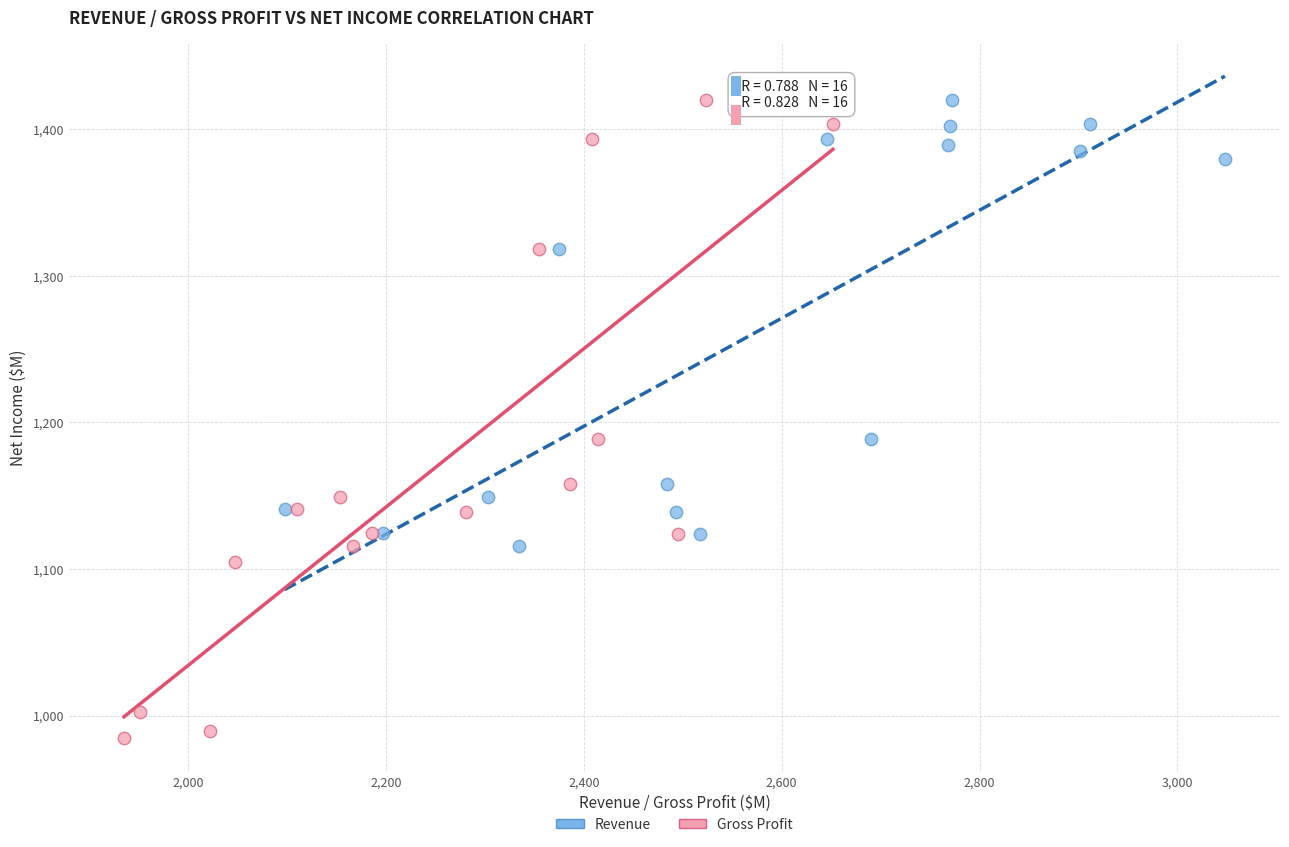

Which series contains the lowest Y value?

Gross Profit